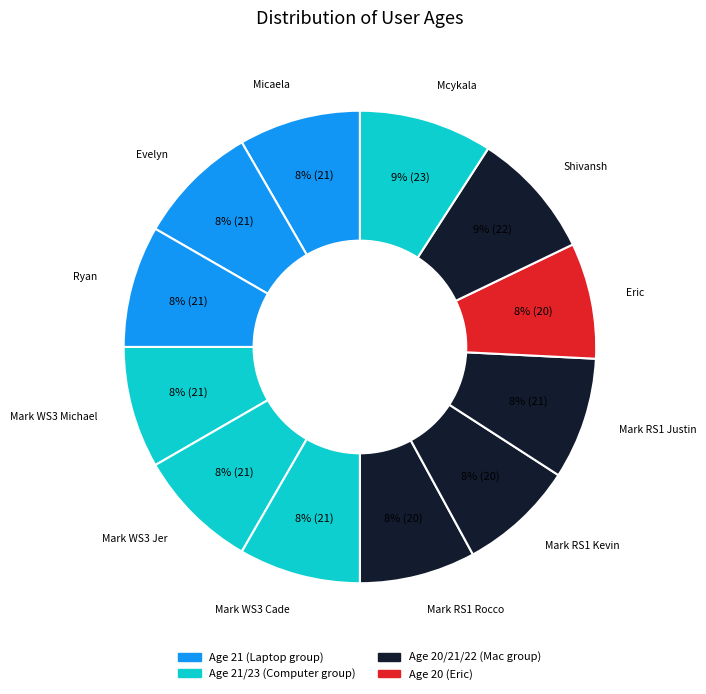

How many slices are in this pie chart?

12